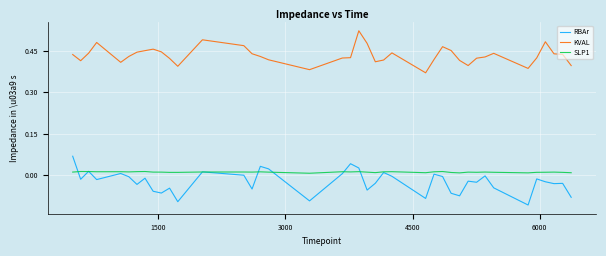

What are all the series names shown in the legend?

RBAr, KVAL, SLP1